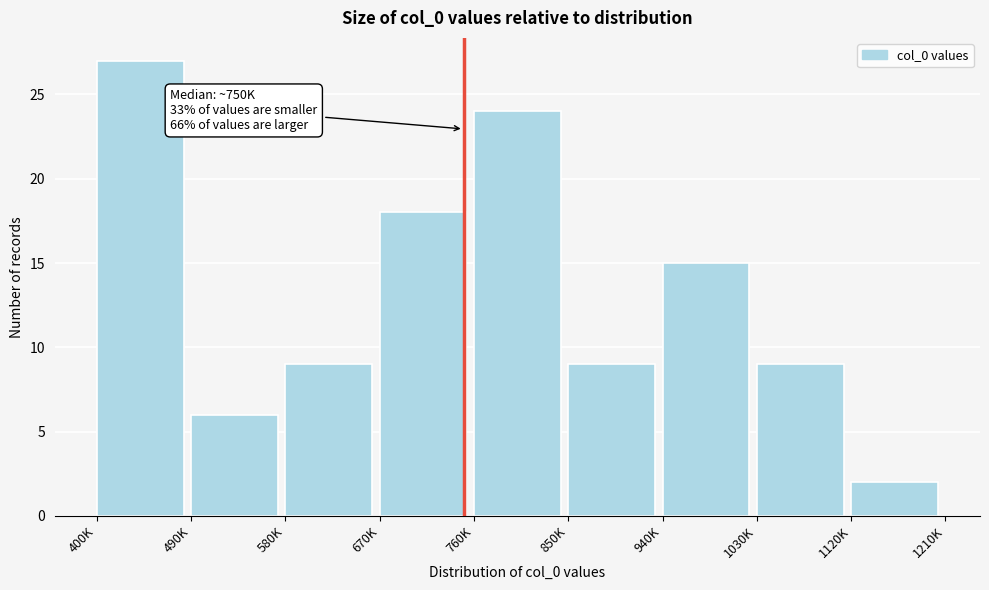

Reading left to right, transcribe all the data shown in this chart.

27	6	9	18	24	9	15	9	2